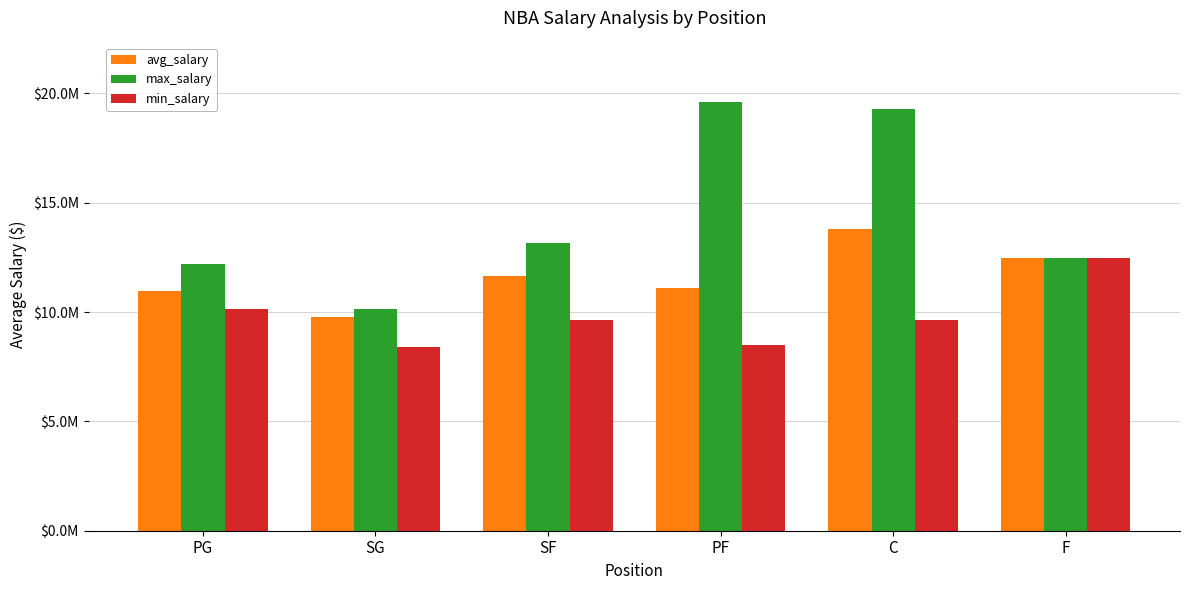

List the labels in order of avg_salary value, largest first.

C, F, SF, PF, PG, SG